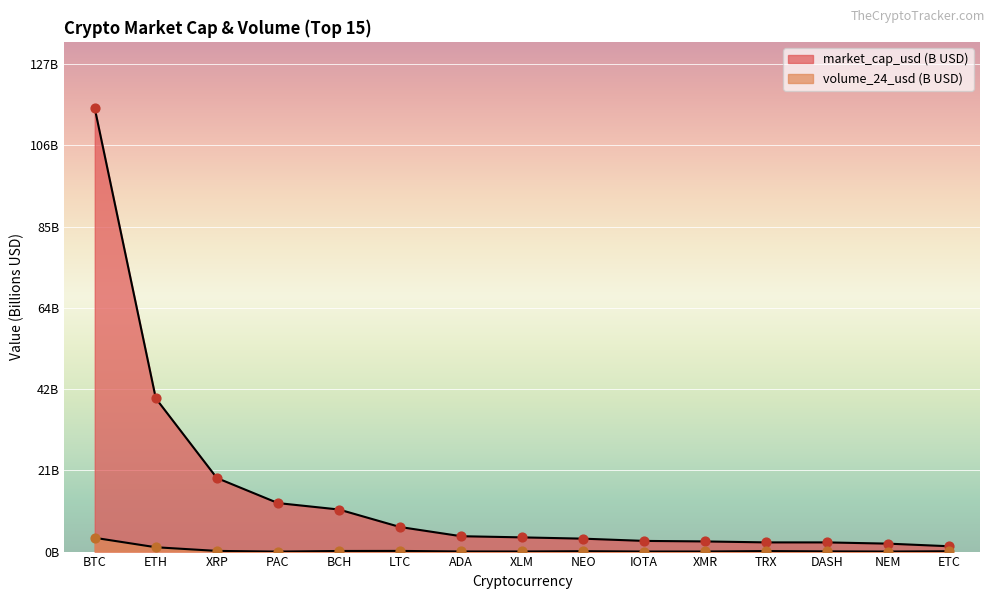

What are all the series names shown in the legend?

market_cap_usd, volume_24_usd